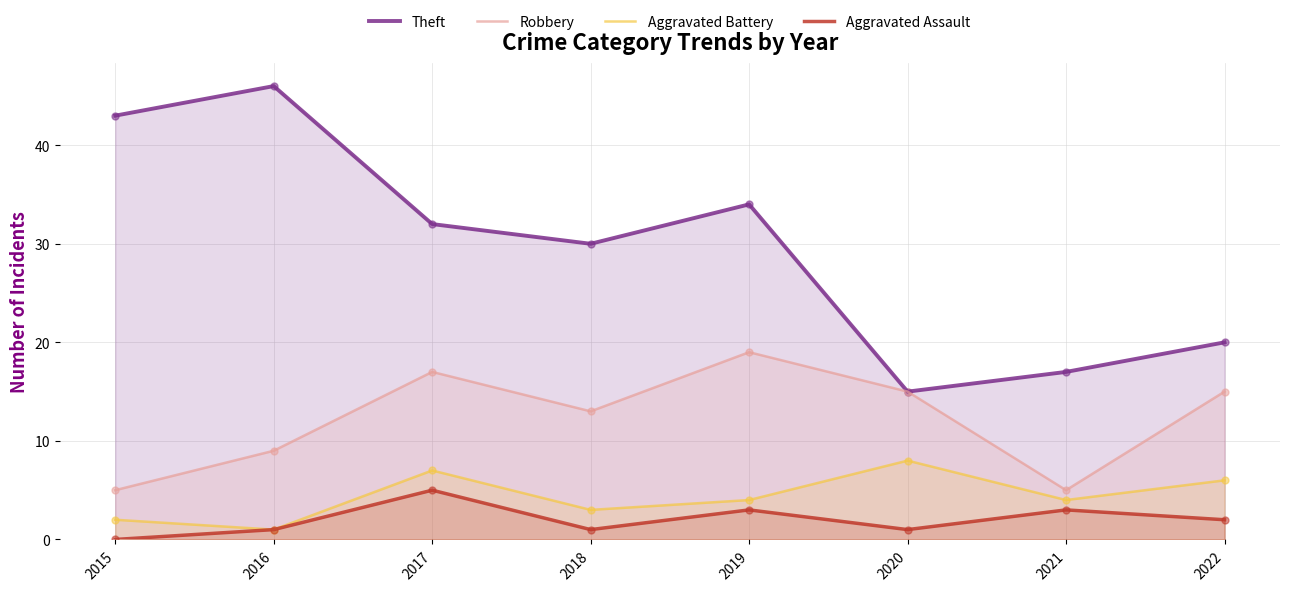

What are all the series names shown in the legend?

Theft, Robbery, Aggravated Battery, Aggravated Assault